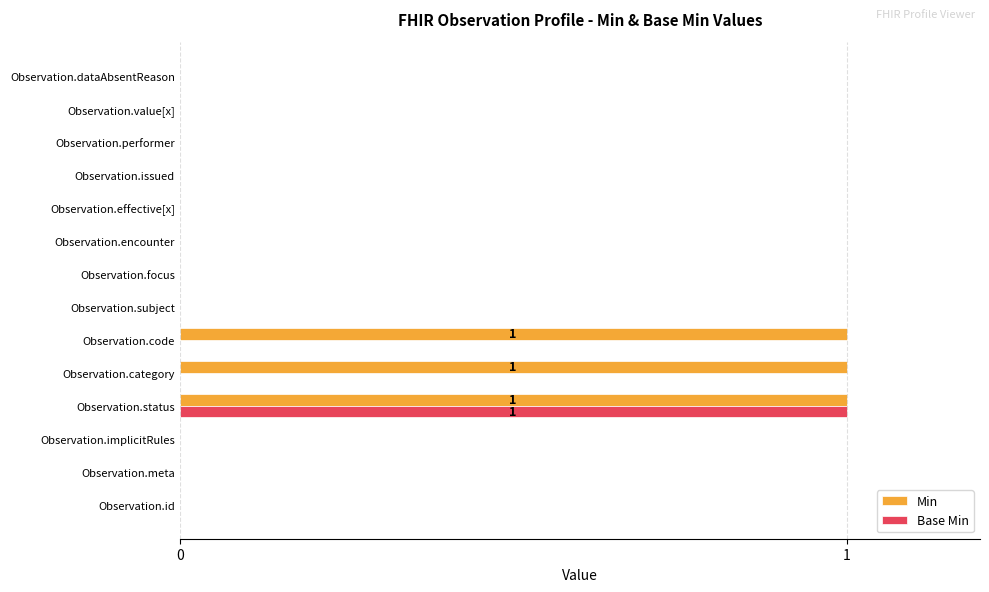

At which category is the sum across all series the highest?

Observation.status